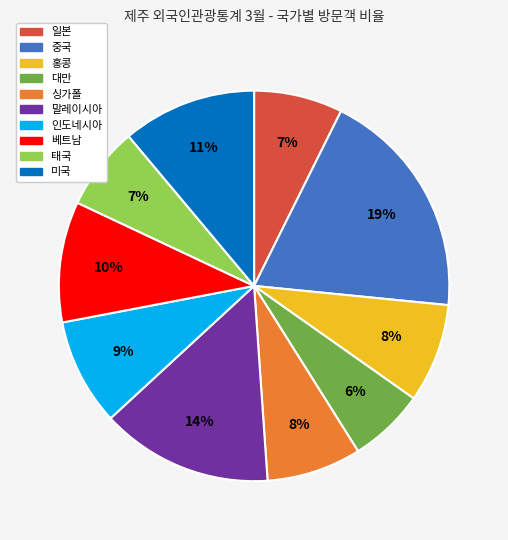

Do 싱가폴 and 인도네시아 together represent more than half of the pie?

No